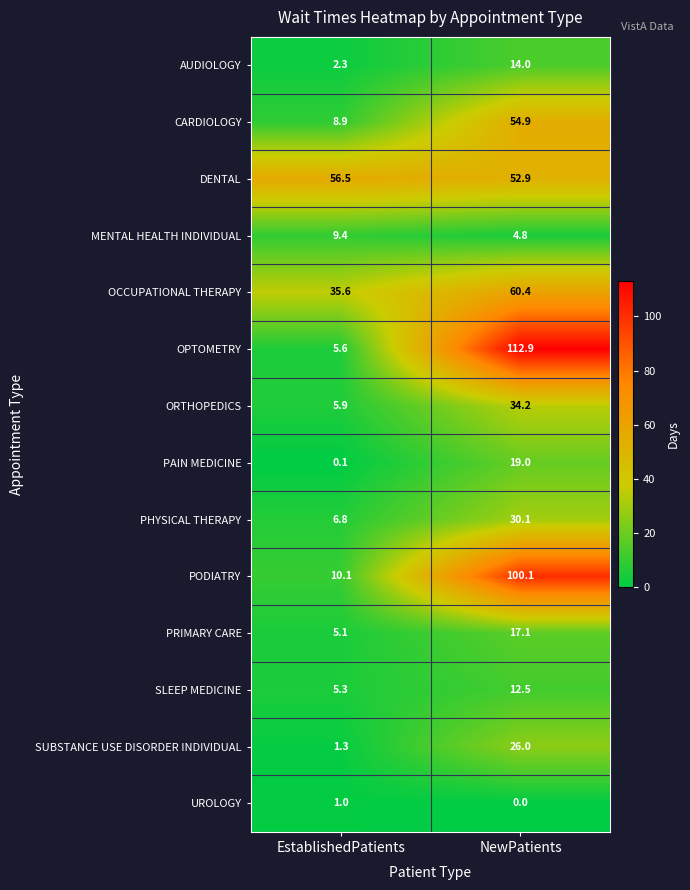

Which series changed the most between EstablishedPatients and NewPatients?

OPTOMETRY